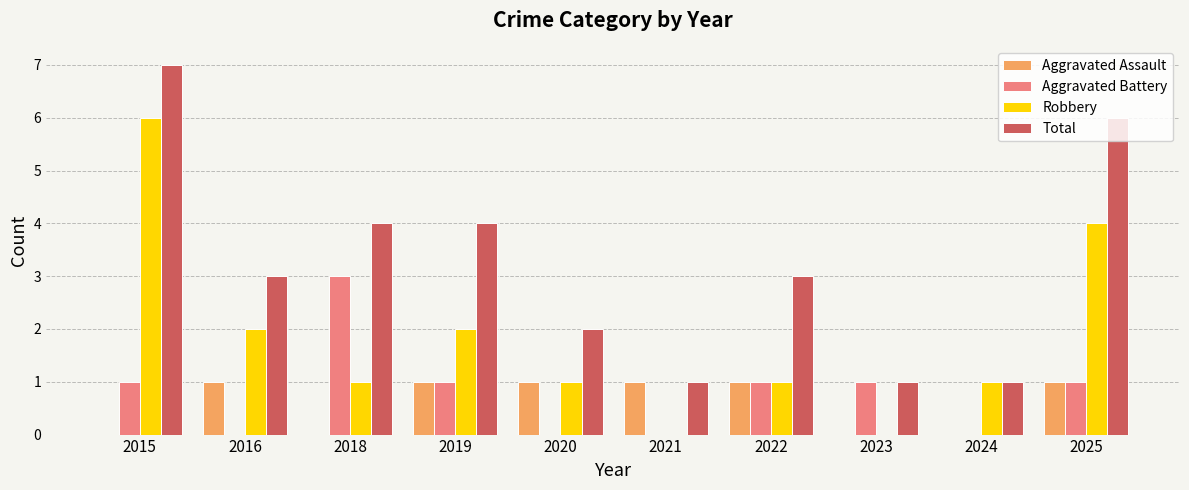

Count the number of categories in the chart.

10